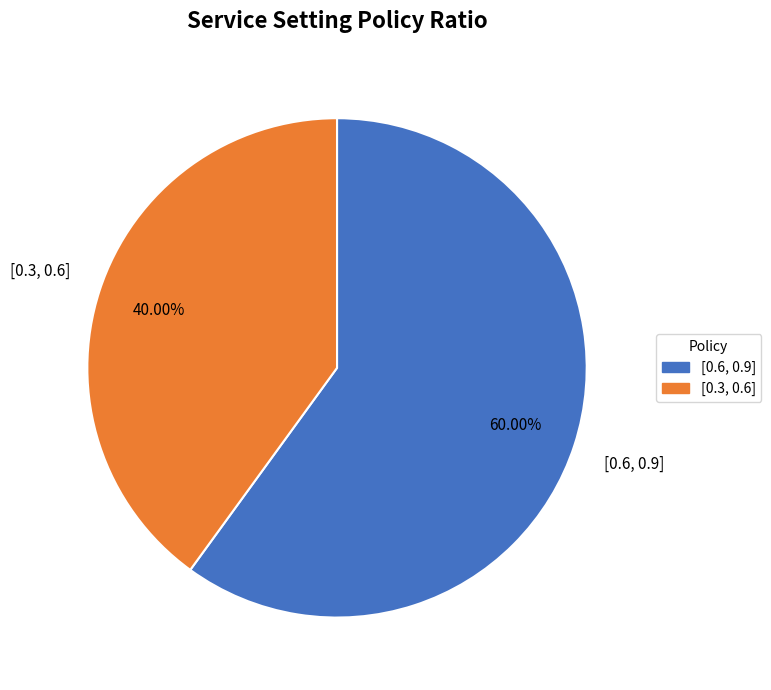

Is there a majority slice in this chart?

Yes